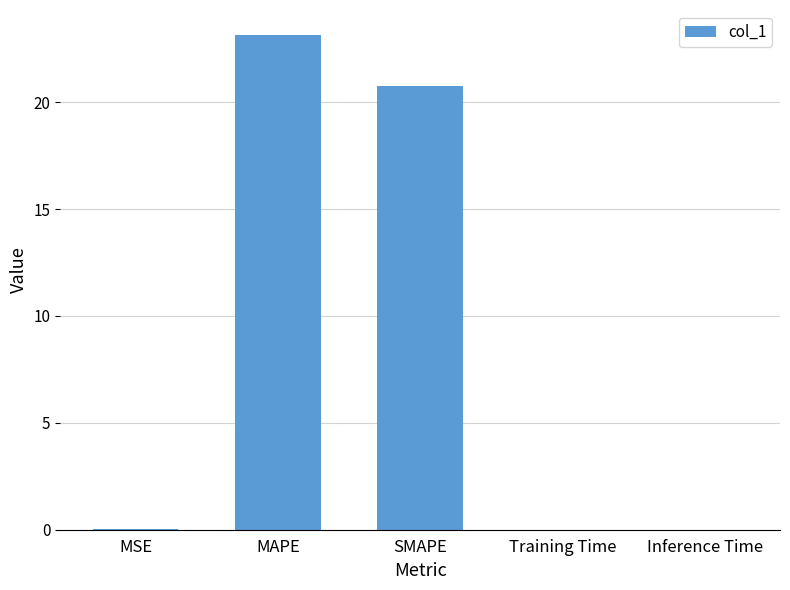

What is the average value?

8.8